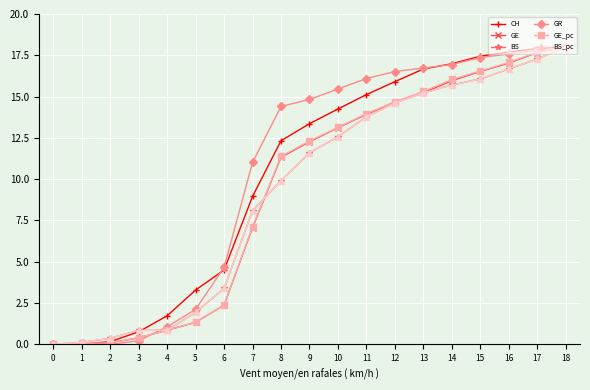

What is the sum of all GE_pc values?

178.4